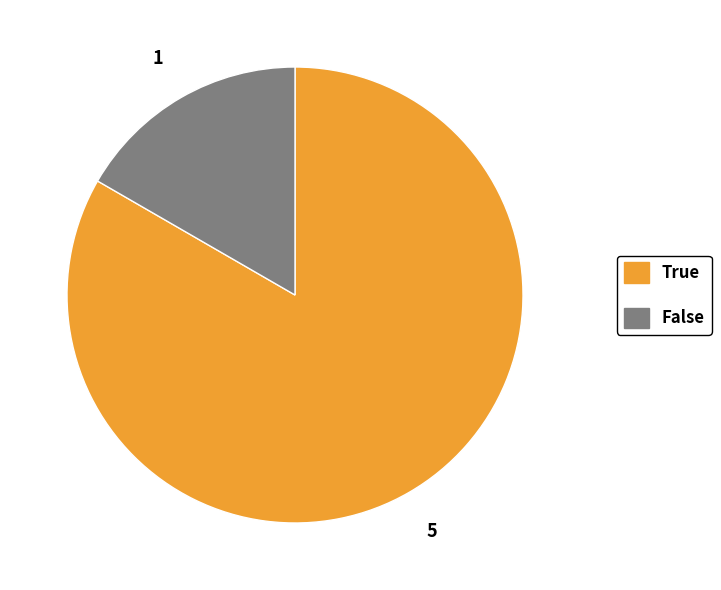

Does True represent more than half of the total?

Yes